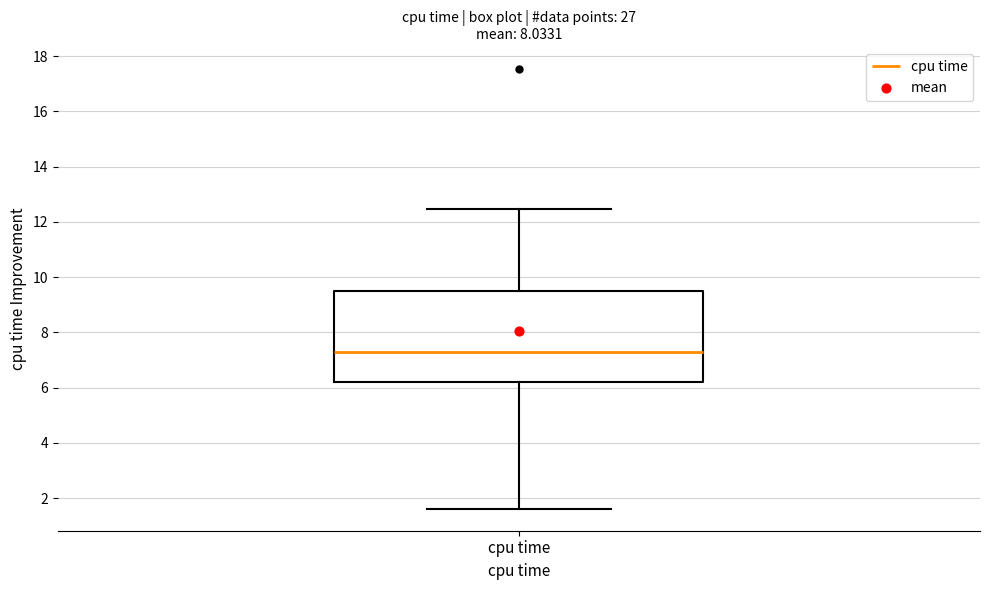

Where does the upper whisker of the box for cpu time end on the y-axis? The values are not printed on the chart, so give them approximately, as read against the axis.

12.4